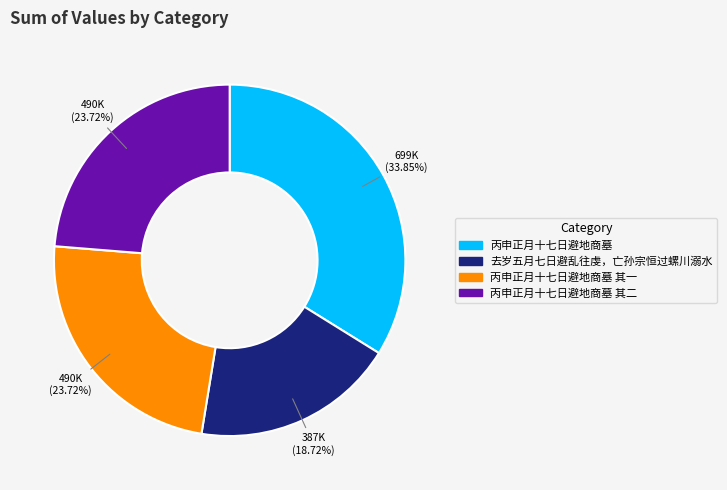

How many slices are in this pie chart?

4